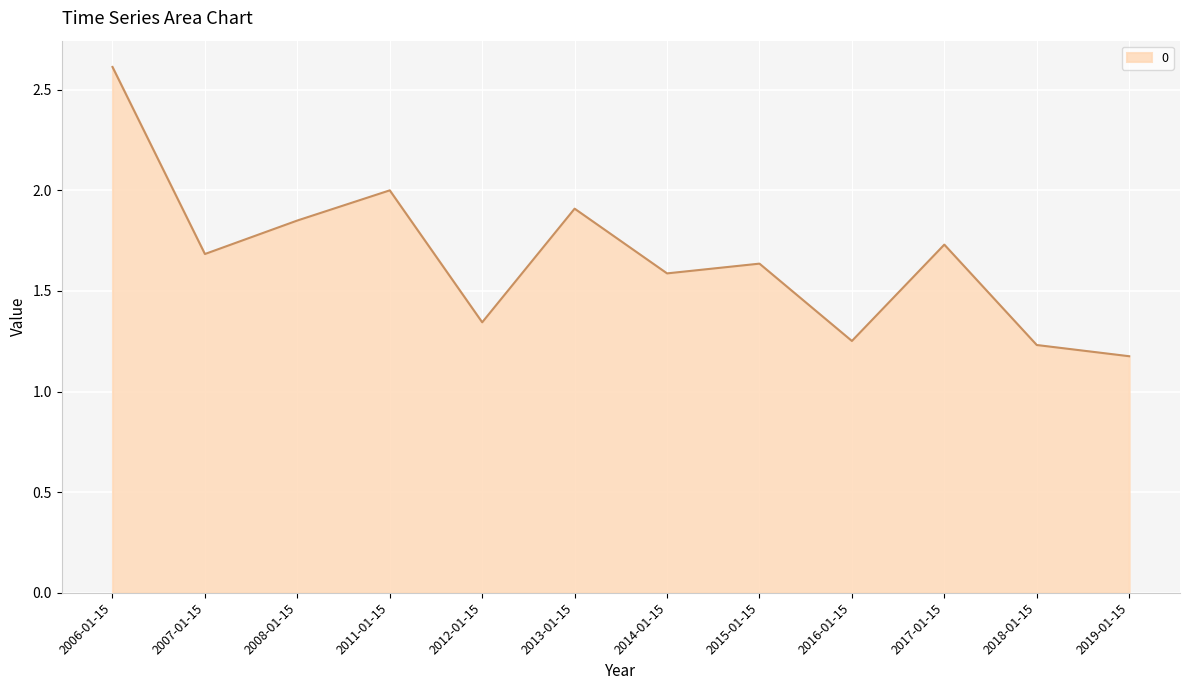

What is the change in value from 2013-01-15 to 2018-01-15?

-0.7